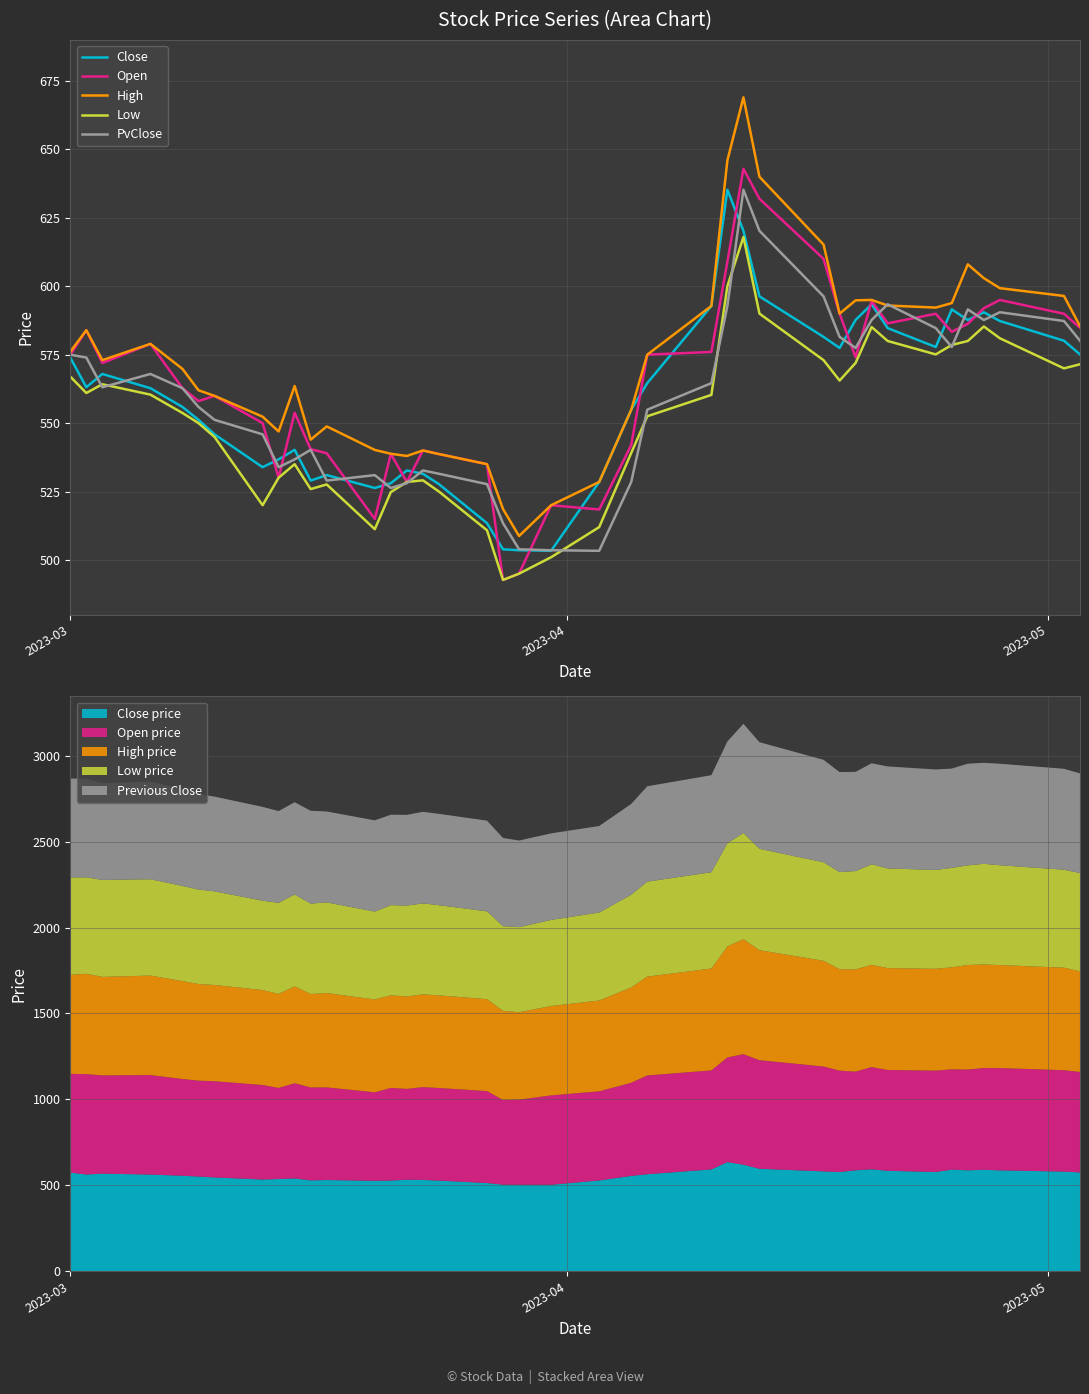

Reading left to right, transcribe all the data shown in this chart.

Close: 574.0	563.1	568.0	562.8	555.9	551.2	545.9	533.9	536.8	540.2	529.0	531.0	526.3	528.0	532.7	531.5	527.7	513.5	503.9	503.6	503.4	528.5	554.9	564.6	592.8	635.2	620.2	596.3	581.5	577.5	587.7	593.4	584.7	577.8	591.5	587.6	590.5	587.3	580.1	575.1
Open: 574.9	584.0	572.0	579.0	562.8	558.0	560.0	550.0	530.0	553.8	540.5	539.0	515.0	538.8	528.5	540.0	538.7	535.0	492.7	495.0	520.0	518.5	542.0	575.0	576.0	609.0	642.9	632.0	610.0	590.0	574.0	594.6	586.5	590.0	583.4	586.3	592.0	595.0	590.0	584.9
High: 576.0	584.0	573.0	579.0	569.8	562.0	560.0	552.4	547.0	563.5	544.0	548.8	540.2	538.8	538.0	540.0	538.7	535.0	518.6	508.8	520.0	528.5	554.9	575.0	592.8	646.0	669.0	640.0	615.2	590.0	594.9	595.0	593.0	592.2	593.9	608.0	603.0	599.3	596.5	585.5
Low: 567.0	561.0	564.2	560.4	553.7	550.0	545.0	520.0	530.0	535.0	525.9	527.6	511.2	524.8	528.5	529.1	525.0	510.9	492.7	495.0	501.0	512.0	539.1	552.5	560.3	600.0	618.0	590.0	573.0	565.5	572.0	585.1	580.0	575.1	578.5	580.0	585.3	581.0	570.0	571.5
PvClose: 575.0	574.0	563.1	568.0	562.8	555.9	551.2	545.9	533.9	536.8	540.2	529.0	531.0	526.3	528.0	532.7	531.5	527.7	513.5	503.9	503.6	503.4	528.5	554.9	564.6	592.8	635.2	620.2	596.3	581.5	577.5	587.7	593.4	584.7	577.8	591.5	587.6	590.5	587.3	580.1